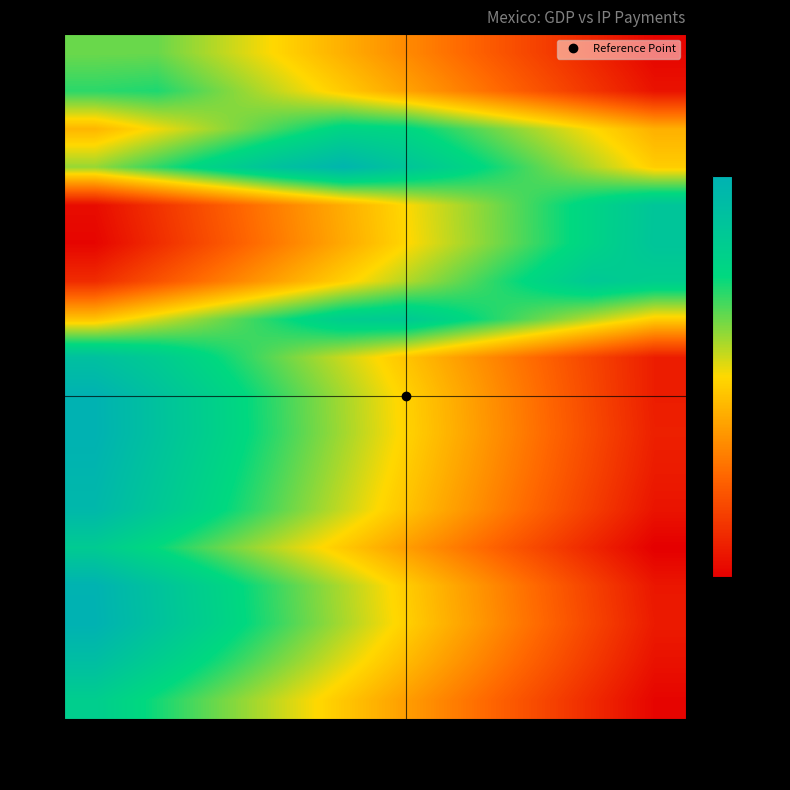

Rank the series by their maximum value, from highest to lowest.

2015, 2010, 2009, 2014, 2011, 2003, 2012, 2016, 2008, 2005, 2004, 2006, 2007, 2013, 2017, 2002, 2001, 2000